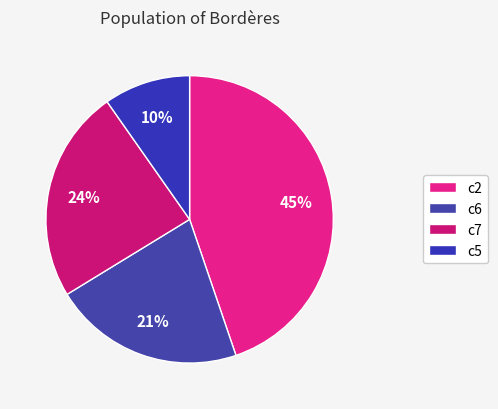

How many slices are in this pie chart?

4